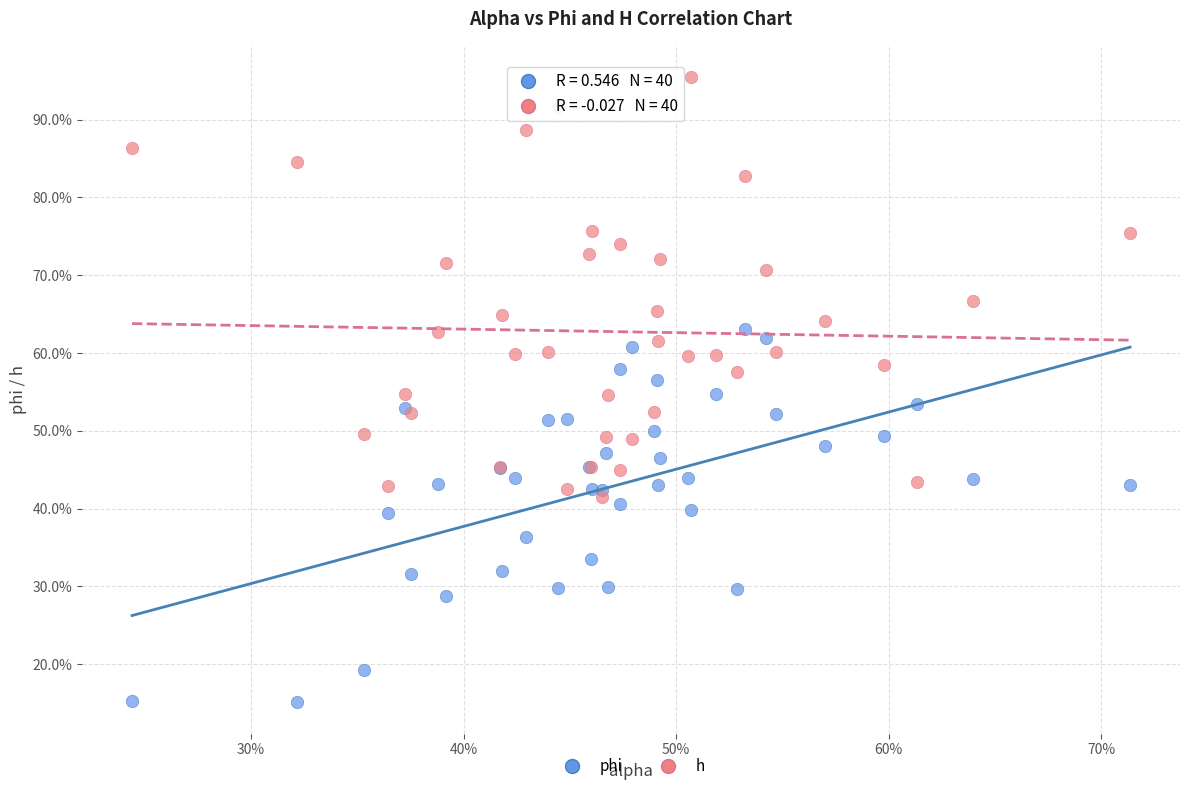

Which series has the widest spread of Y values?

h